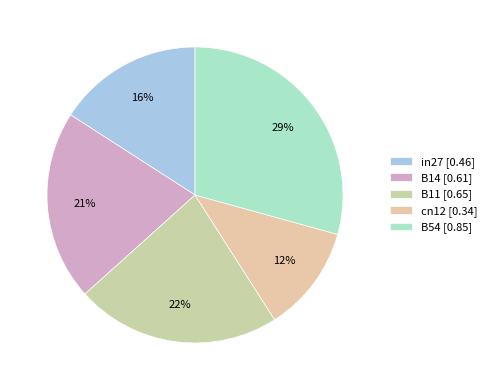

What is the change in value from in27 to B14?

+0.1